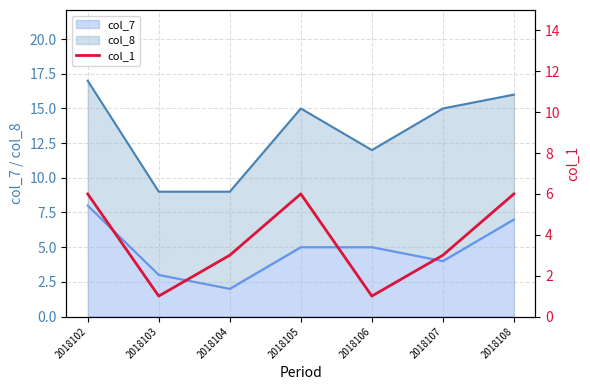

Rank the categories by value from highest to lowest.

2018102, 2018105, 2018108, 2018104, 2018107, 2018103, 2018106